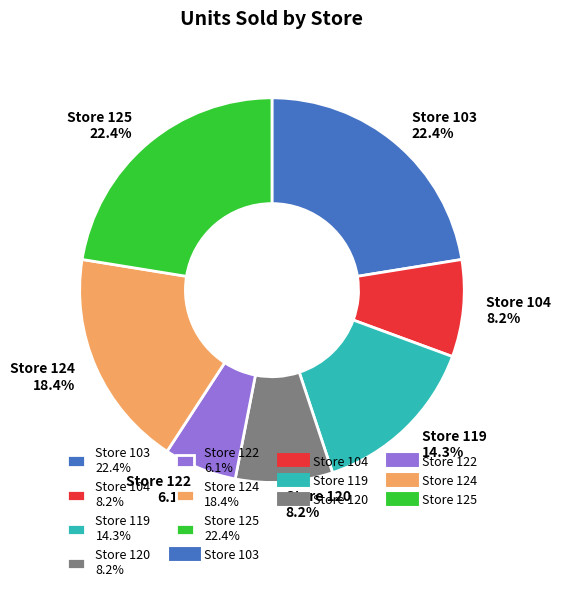

To the nearest percent, what is the average slice percentage?

14%